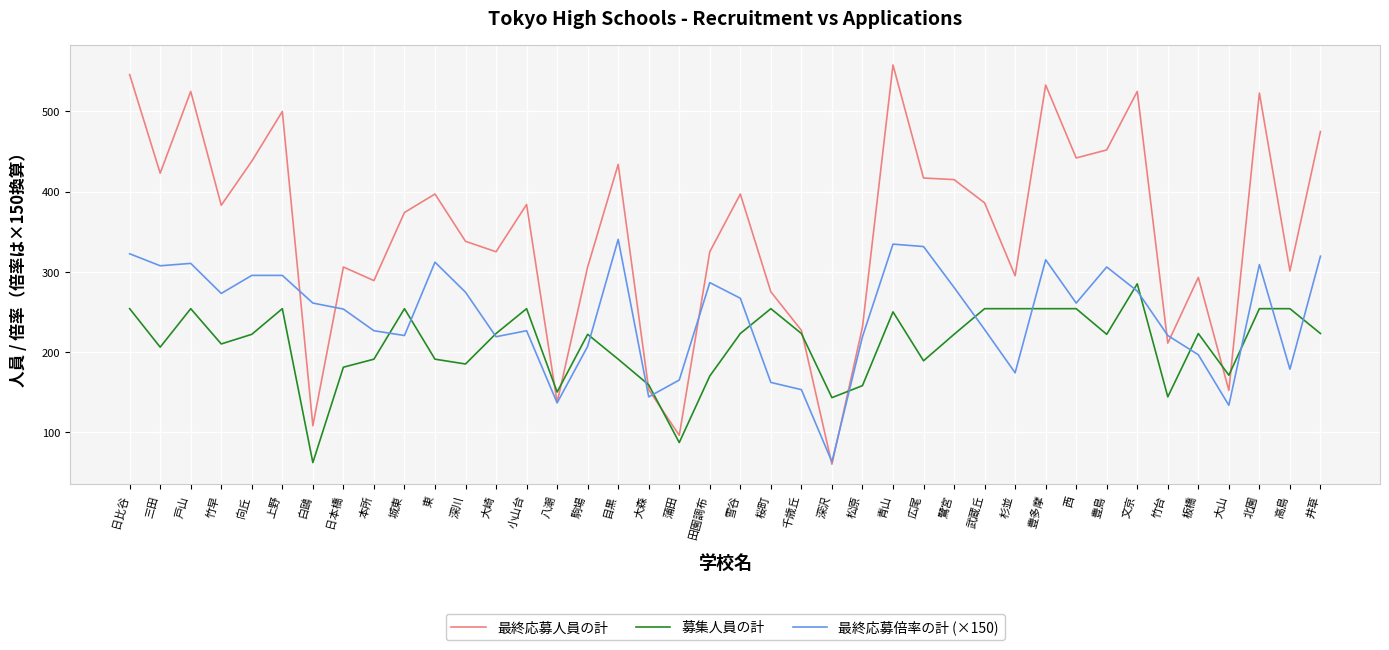

How many intersections are there between 最終応募人員の計 and 募集人員の計?

8